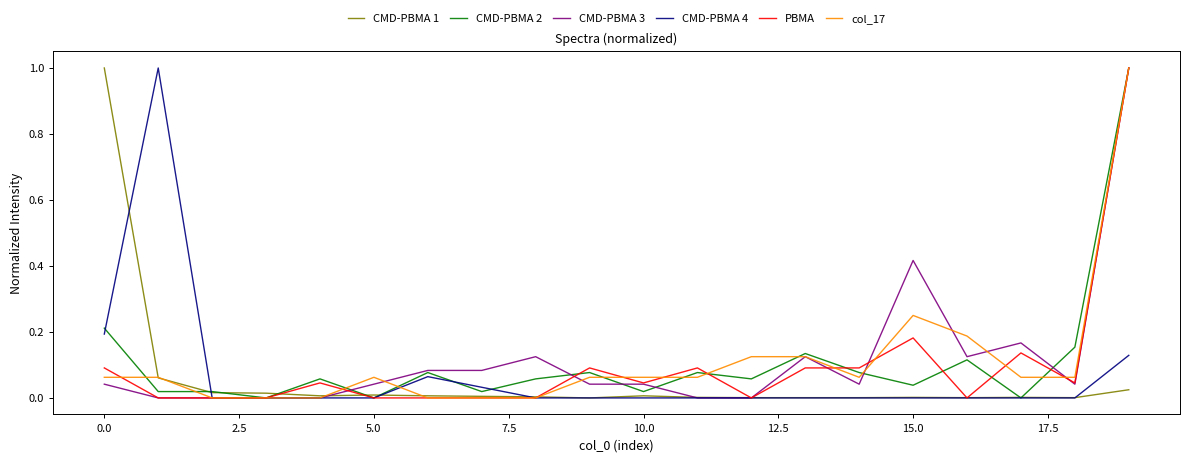

At how many categories does at least one series exceed 0?

20